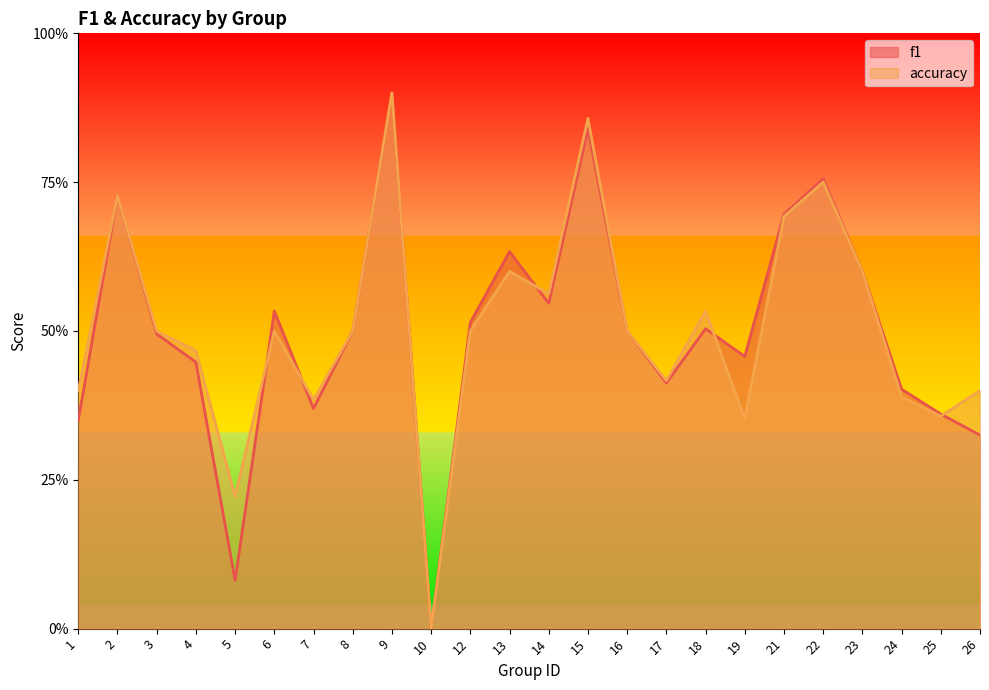

How many data points does each series have?

24